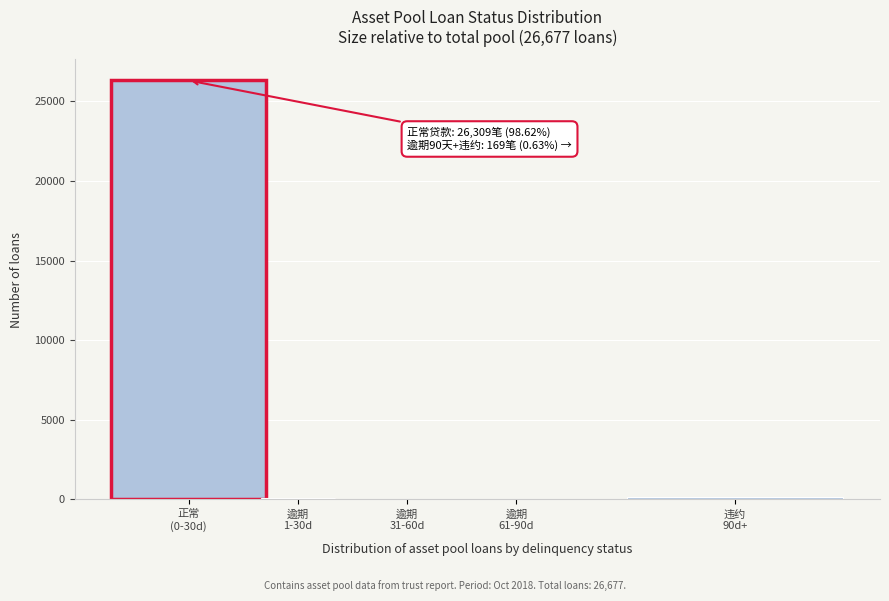

What is the sum of all values?

26677